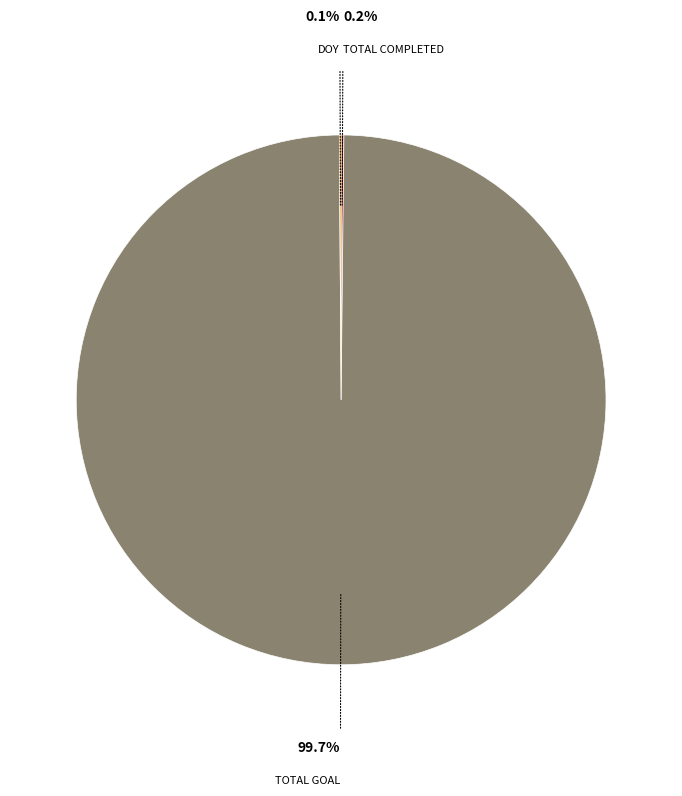

Does any single category account for the majority?

Yes